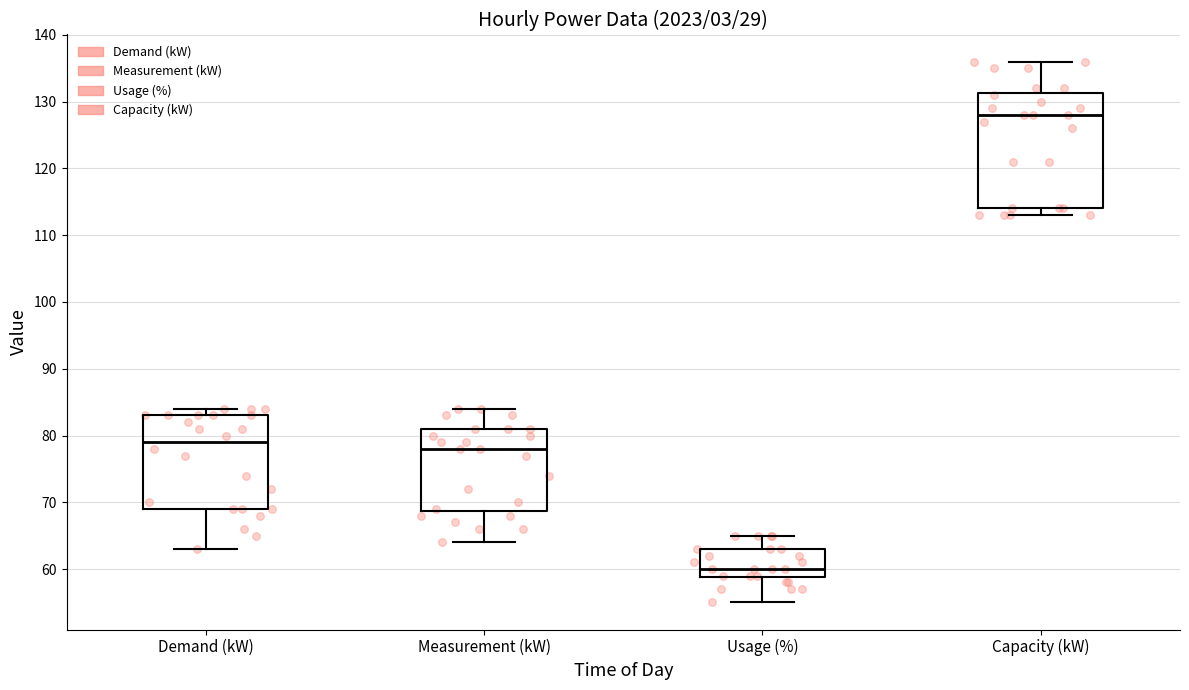

Which box's median line is the lowest?

Usage (%)